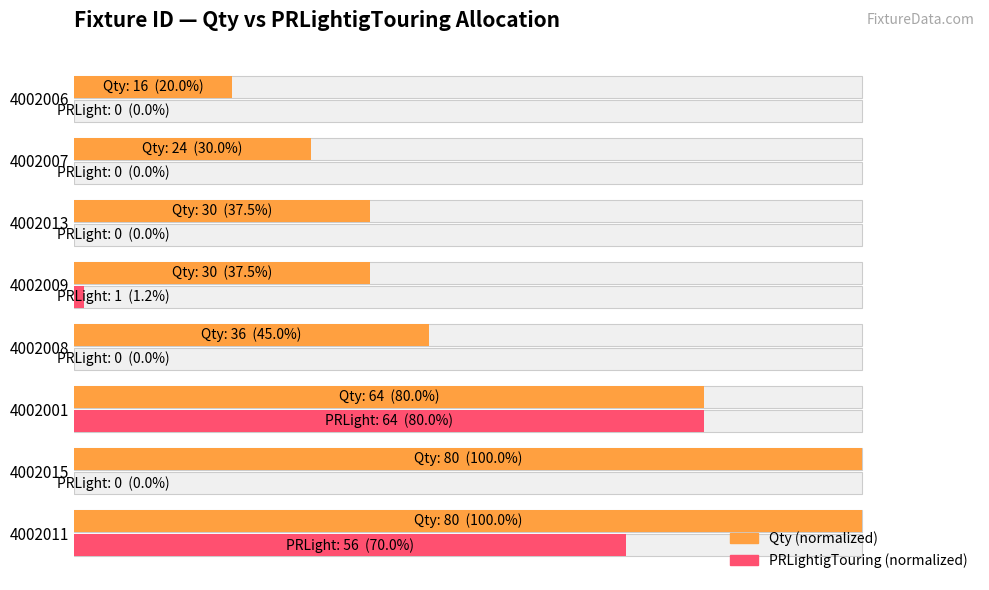

List the series in order of their peak value, highest first.

Qty (normalized), PRLightigTouring (normalized)